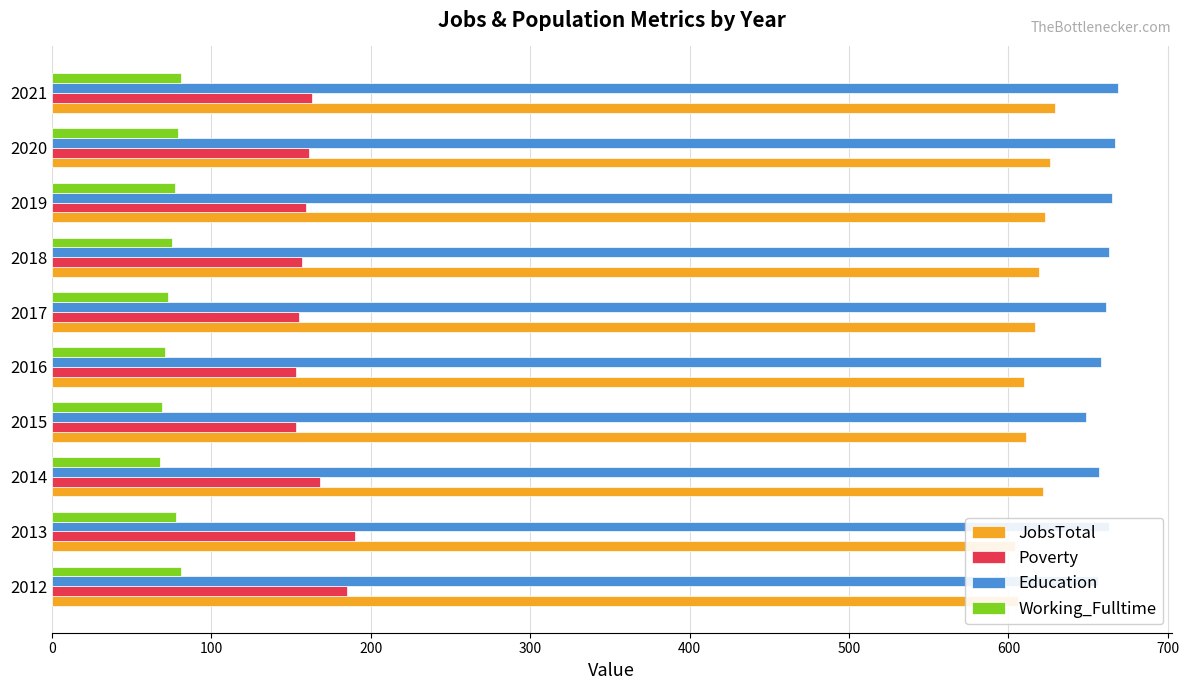

What are all the series names shown in the legend?

JobsTotal, Poverty, Education, Working_Fulltime